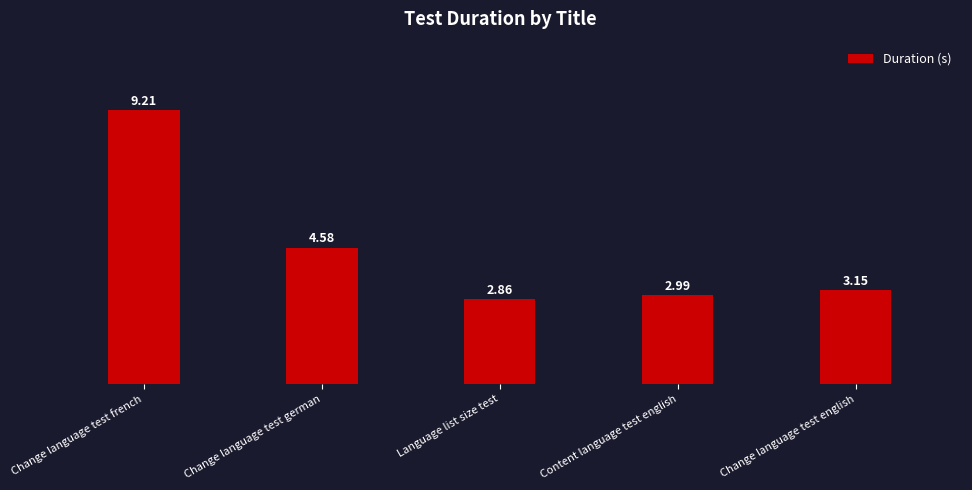

What is the maximum value shown in the chart?

9.2